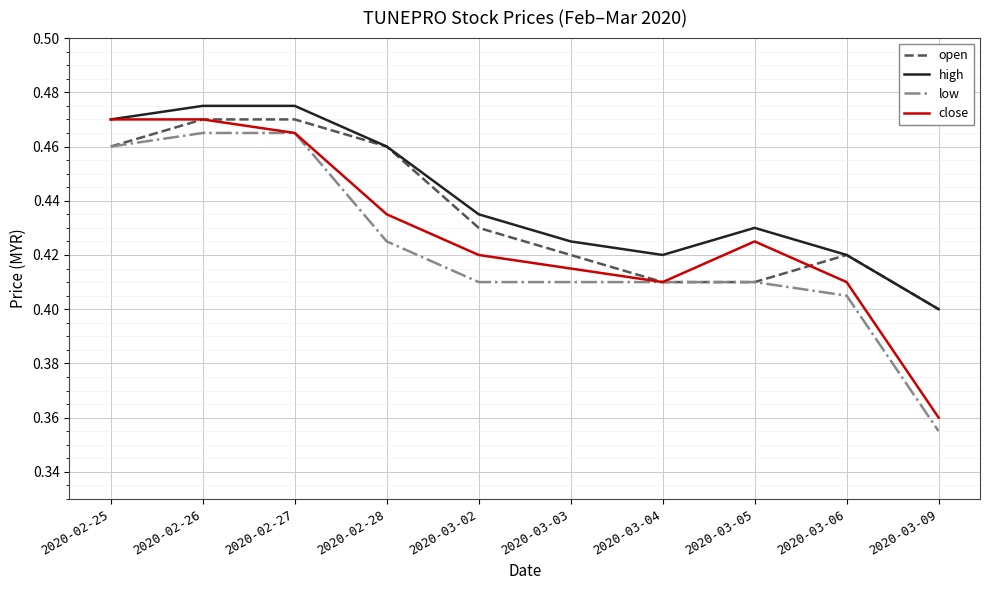

At how many categories does at least one series exceed 0?

10